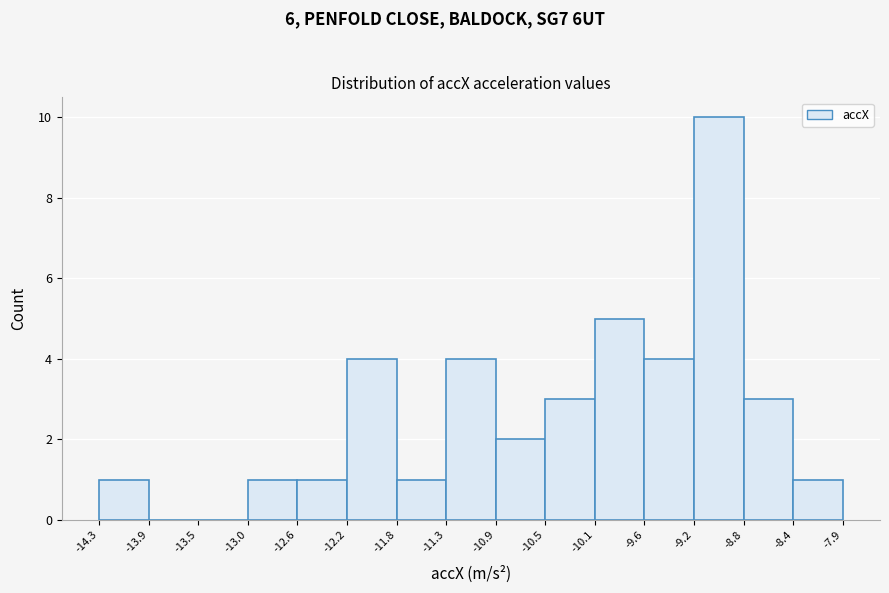

Reading left to right, list every bar in this chart as the range it spans on the x-axis followed by its height. The values are not printed on the chart, so give them approximately, as read against the axis.

-14.3 to -13.9: 1
-13.9 to -13.5: 0
-13.5 to -13.0: 0
-13.0 to -12.6: 1
-12.6 to -12.2: 1
-12.2 to -11.8: 4
-11.8 to -11.3: 1
-11.3 to -10.9: 4
-10.9 to -10.5: 2
-10.5 to -10.1: 3
-10.1 to -9.6: 5
-9.6 to -9.2: 4
-9.2 to -8.8: 10
-8.8 to -8.4: 3
-8.4 to -7.9: 1